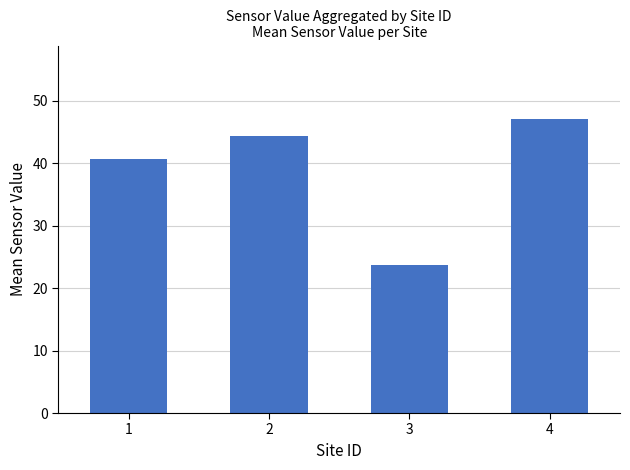

What is the value of the 3rd bar from the left?

23.7